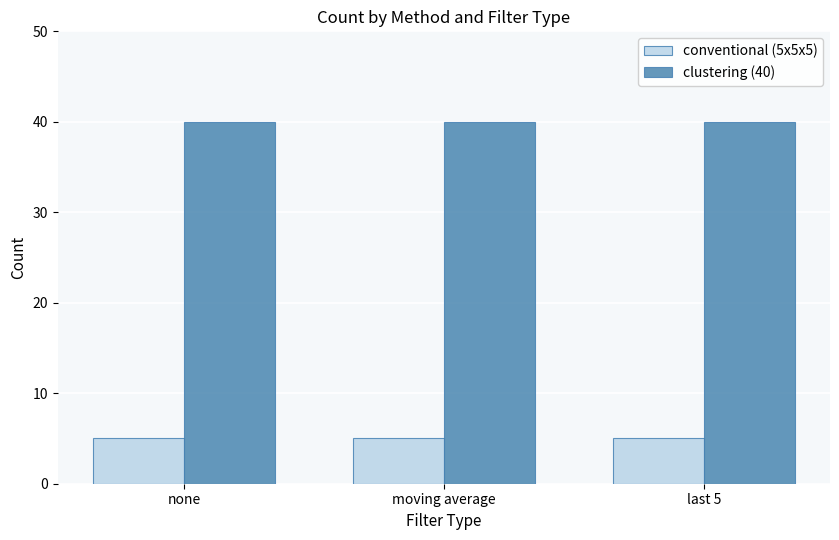

What is the difference between the highest and lowest values at none?

35